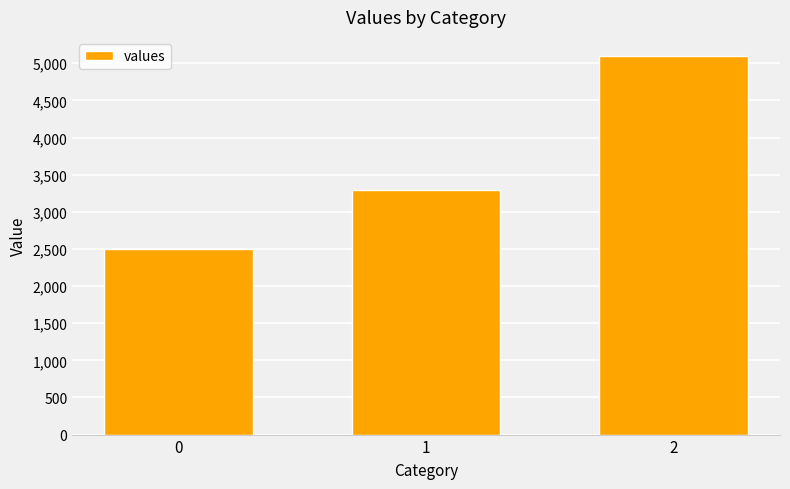

Rank the categories by value from highest to lowest.

2, 1, 0